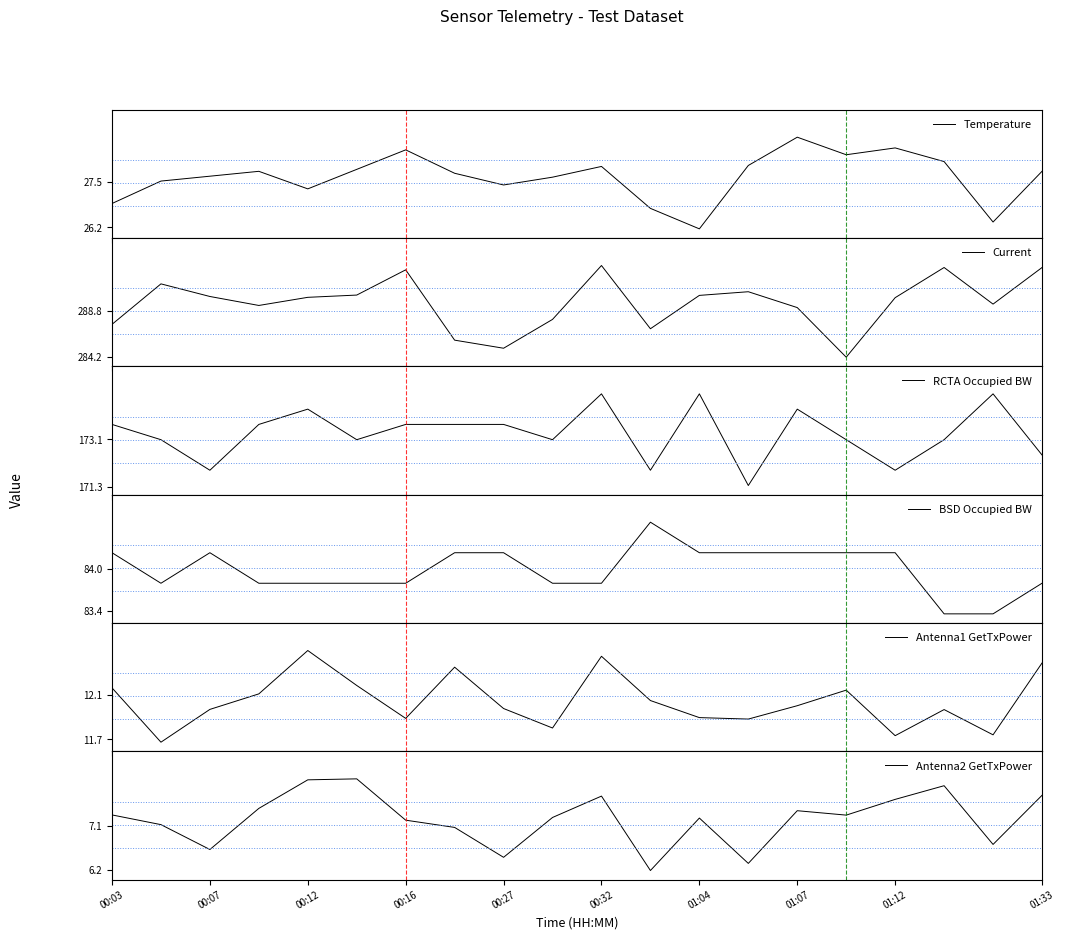

What is the maximum value for Temperature?

28.8